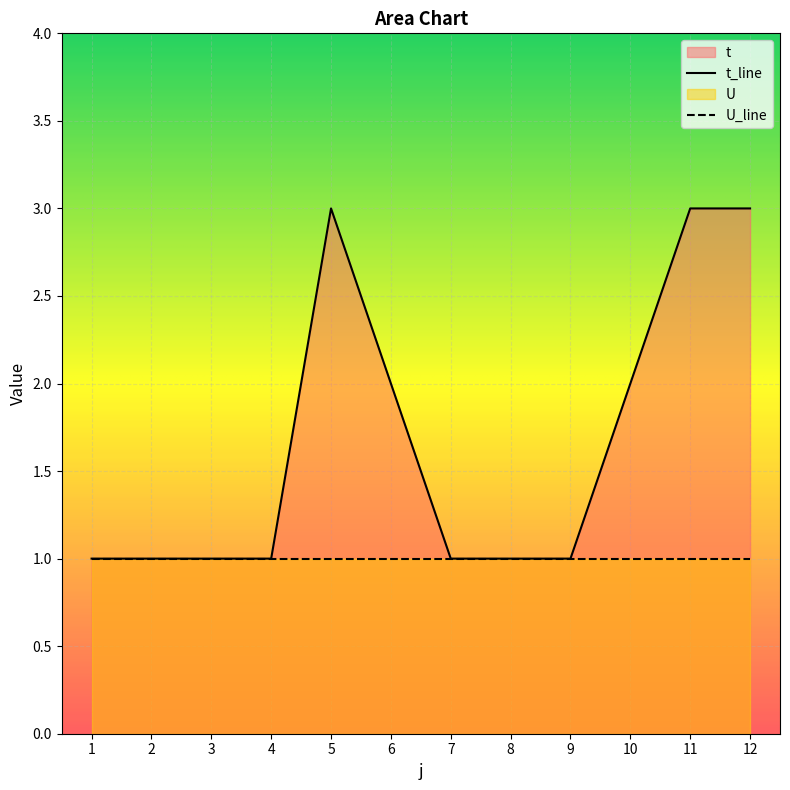

List the labels in order of value, largest first.

5, 11, 12, 6, 10, 1, 2, 3, 4, 7, 8, 9